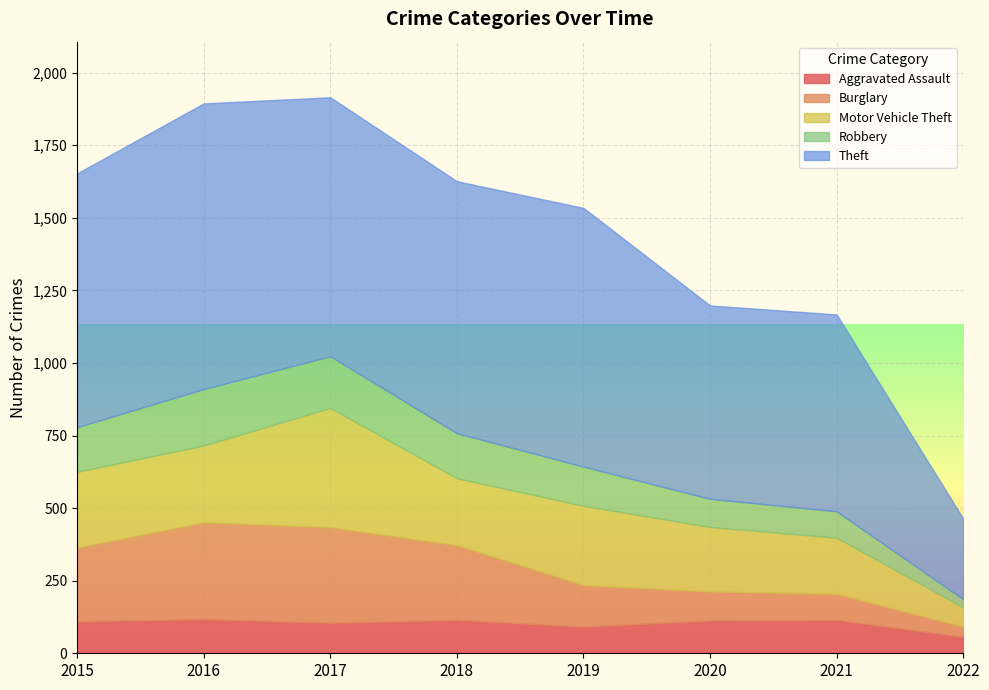

Reading left to right, what are all the values shown in this chart?

Aggravated Assault: 110	118	105	115	92	113	115	57
Burglary: 254	333	329	257	143	100	90	35
Motor Vehicle Theft: 261	265	411	231	273	222	193	66
Robbery: 154	194	178	155	135	97	91	28
Theft: 874	984	892	868	891	666	678	278